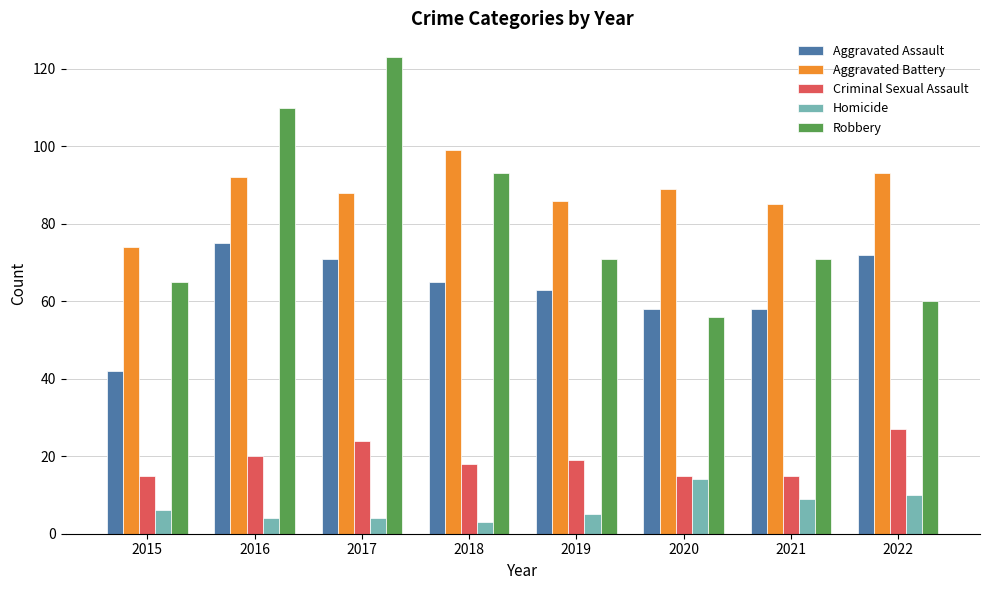

How many bars are there in total?

40